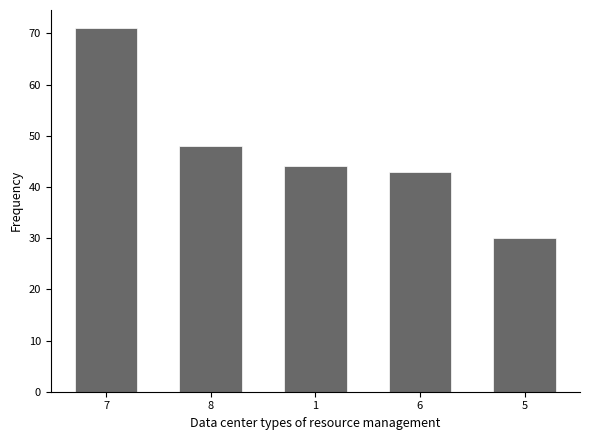

What is the change in value from 1 to 5?

-14